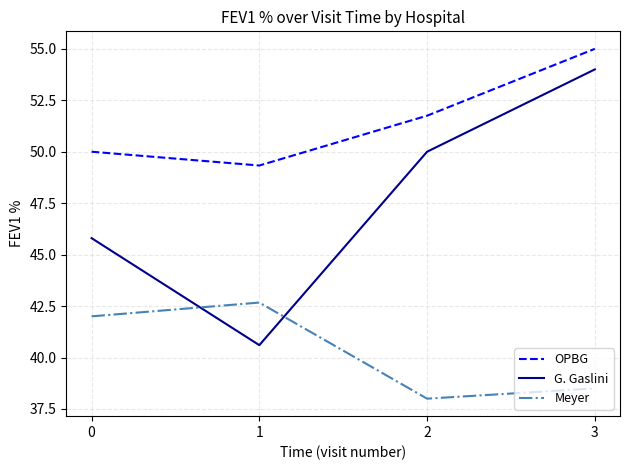

Which series changed the most between 1 and 2?

G. Gaslini